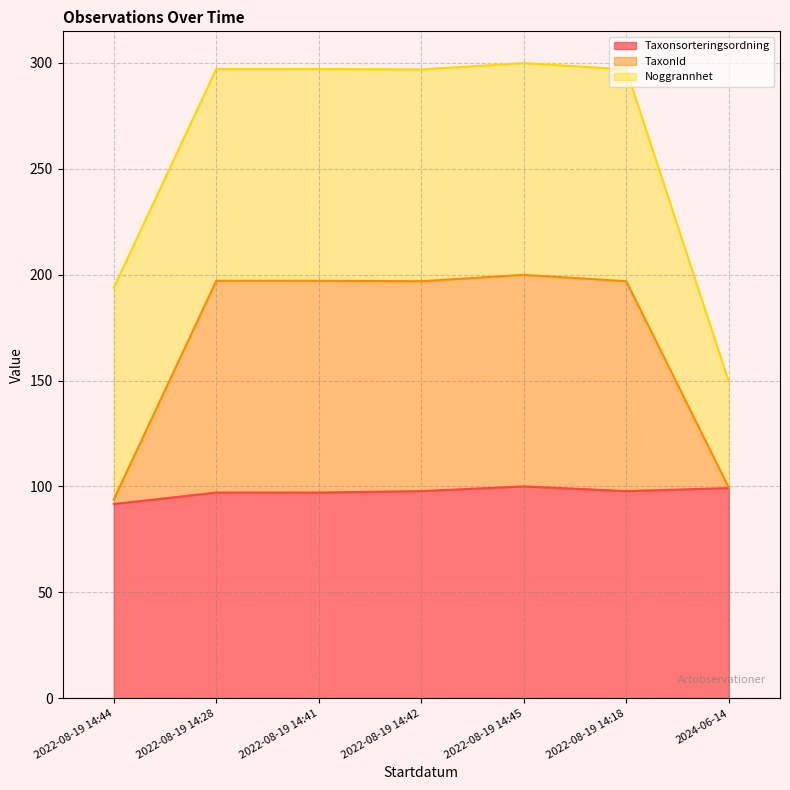

What is the value of the TaxonId point at the 6th from the left?

196.9